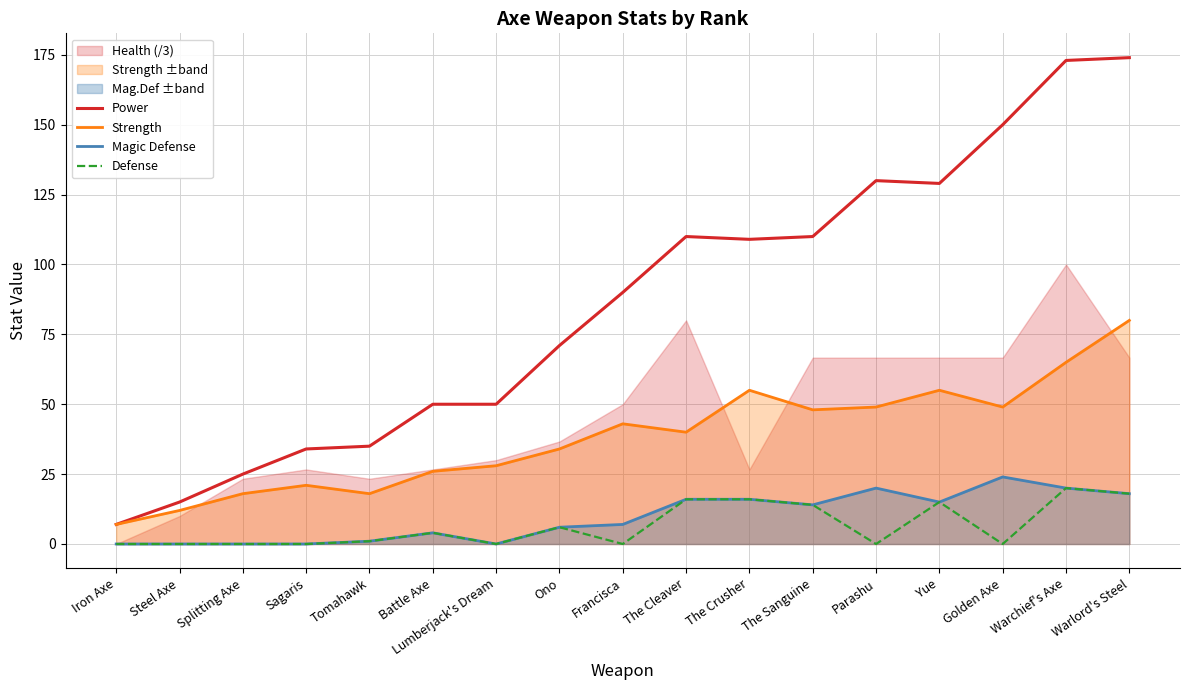

How many lines are shown in the chart?

4